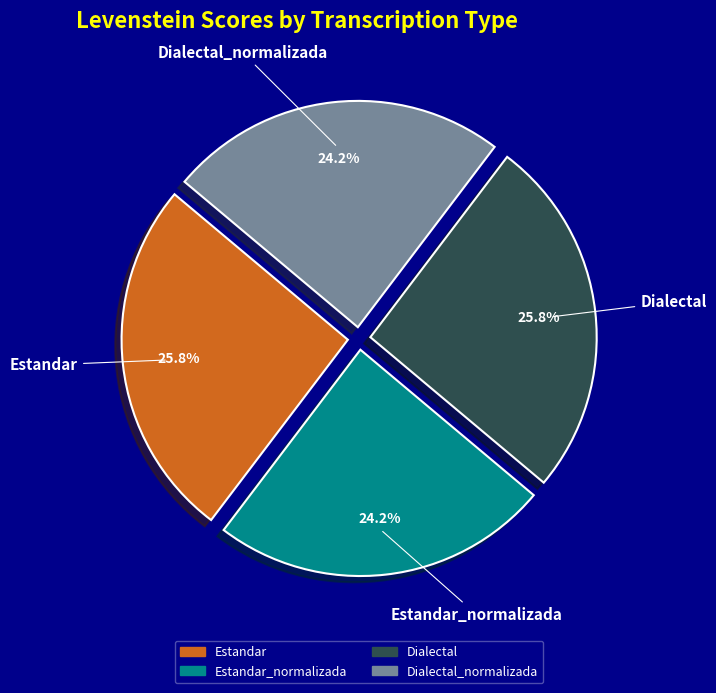

The Dialectal_normalizada slice represents 24% of the pie. True or false?

True